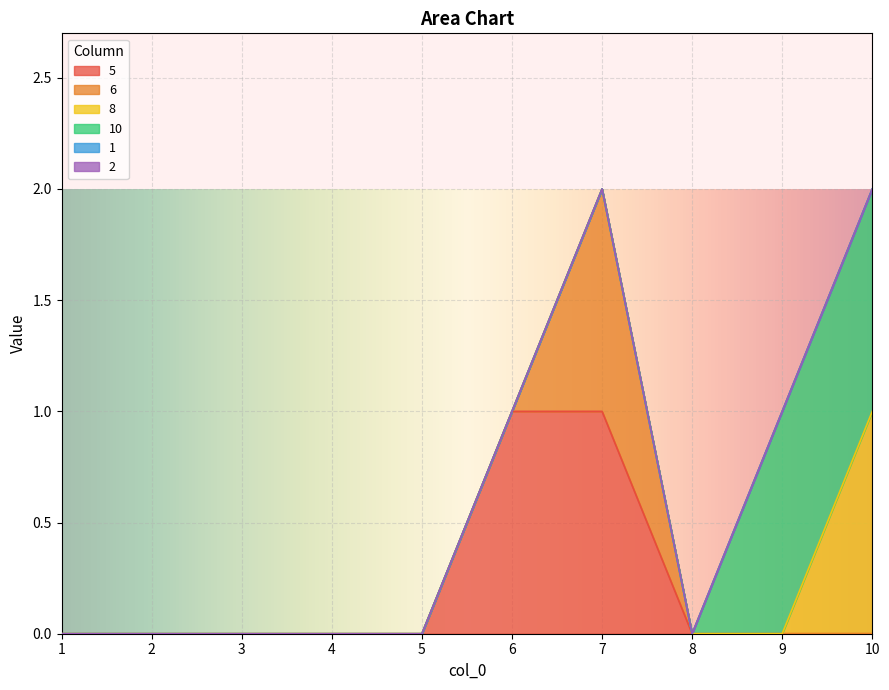

True or false: 6 and 2 intersect in this chart.

False